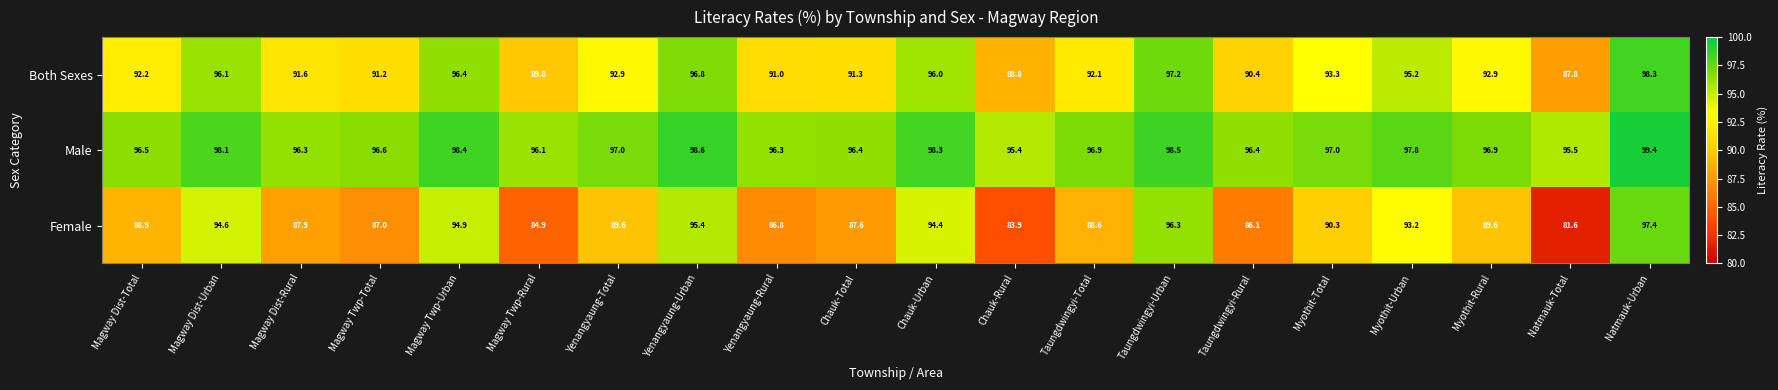

What is the difference between the Female values at Yenangyaung-Rural and Myothit-Rural?

2.8